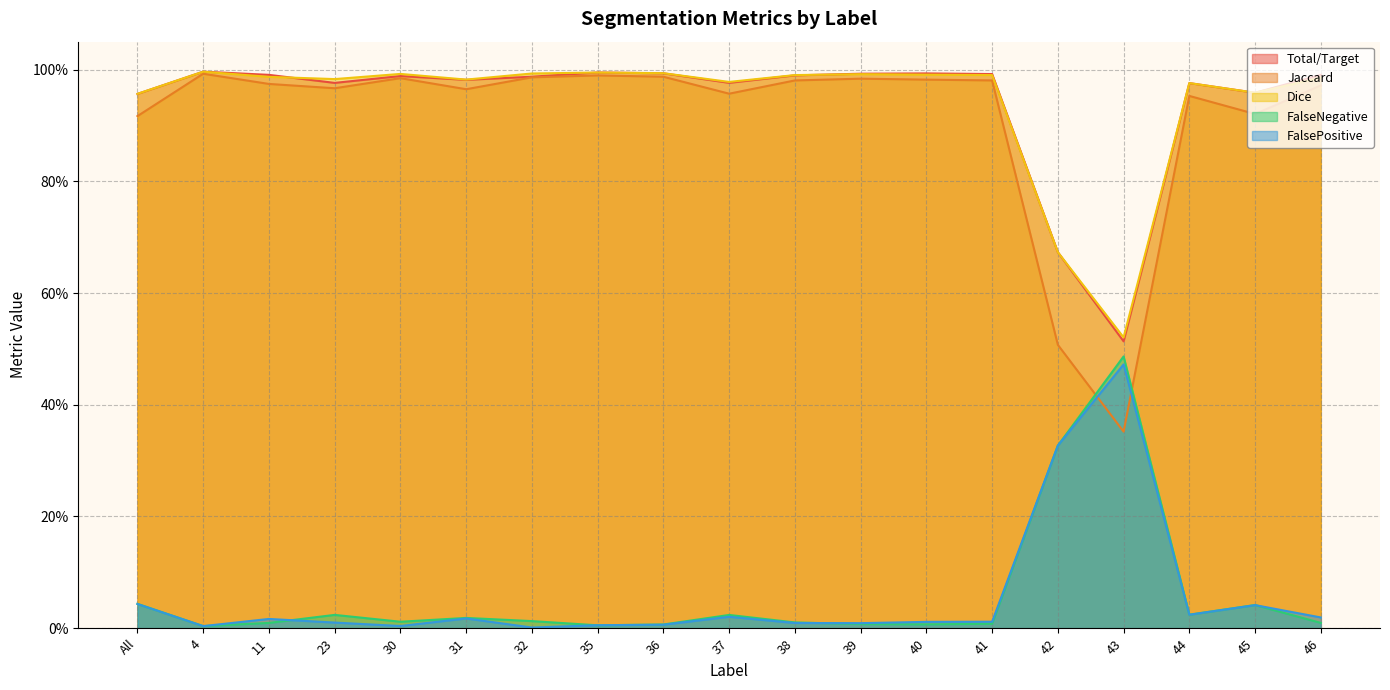

Rank the series at 42 from highest to lowest value.

Total/Target, Dice, Jaccard, FalseNegative, FalsePositive